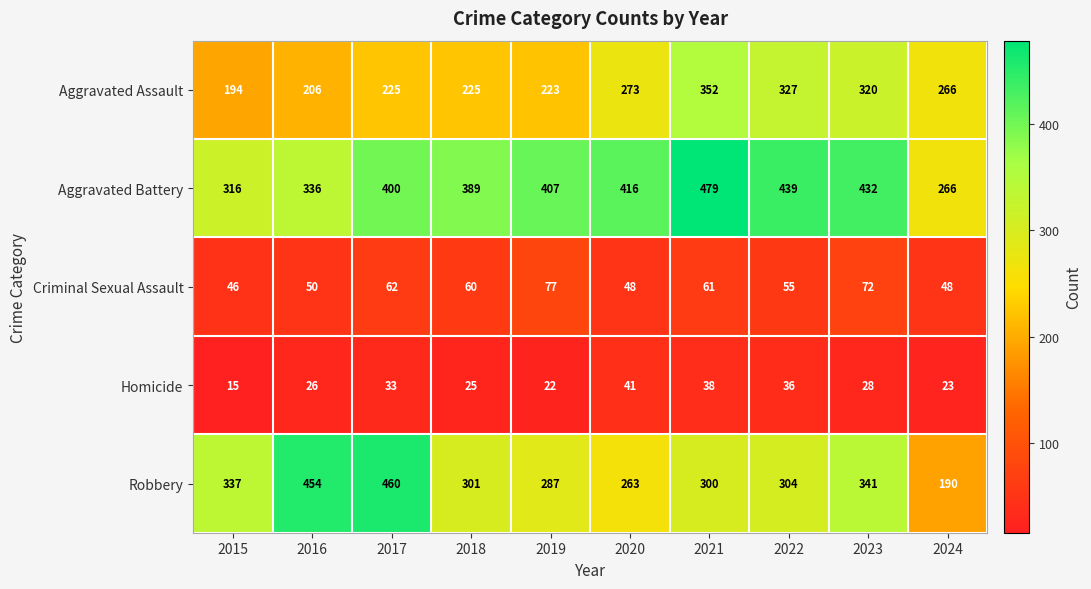

Which series changed the most between 2023 and 2024?

Aggravated Battery